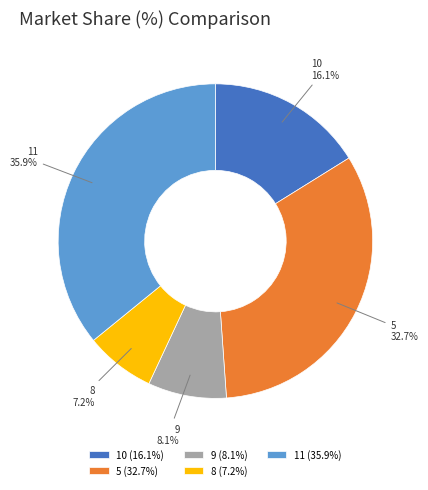

To the nearest percent, what is the combined percentage of 11 and 5?

69%